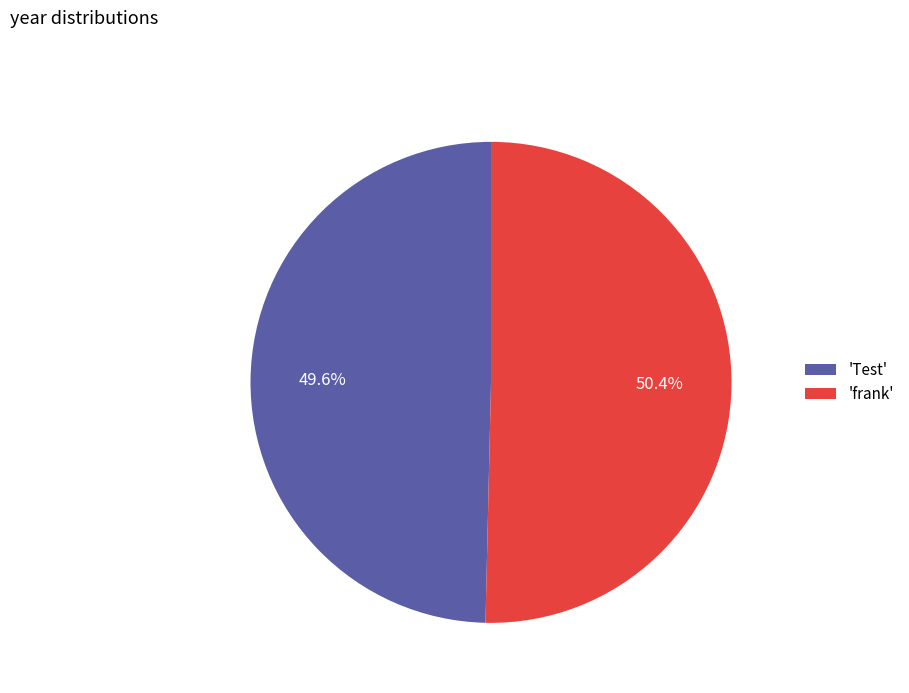

Is there any slice that represents more than half of the pie?

Yes